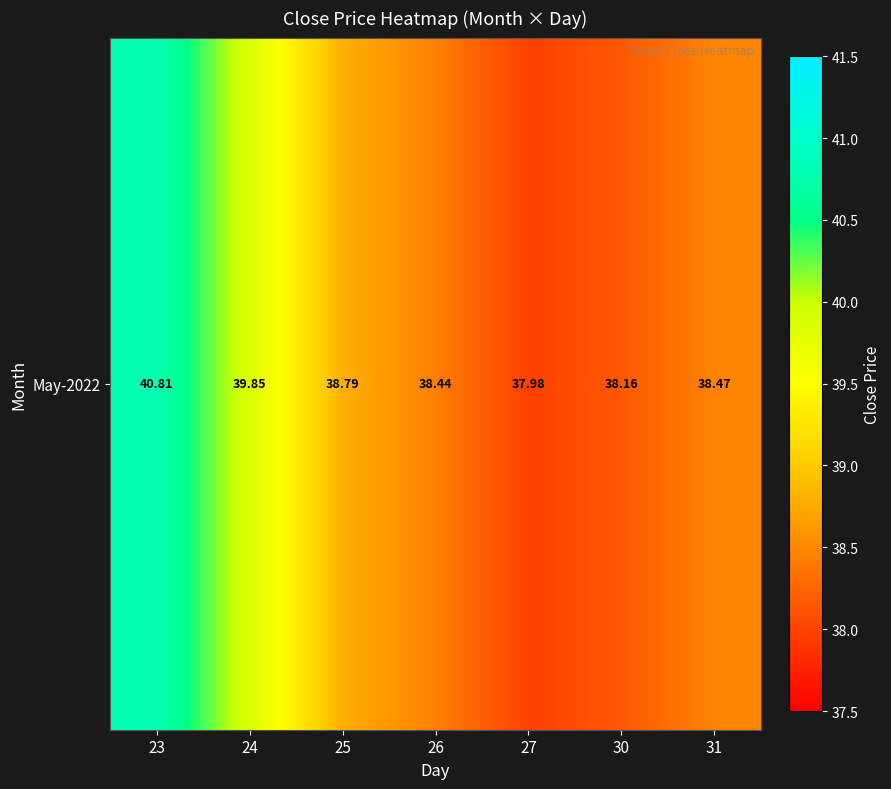

Which label corresponds to the smallest value in the chart?

27